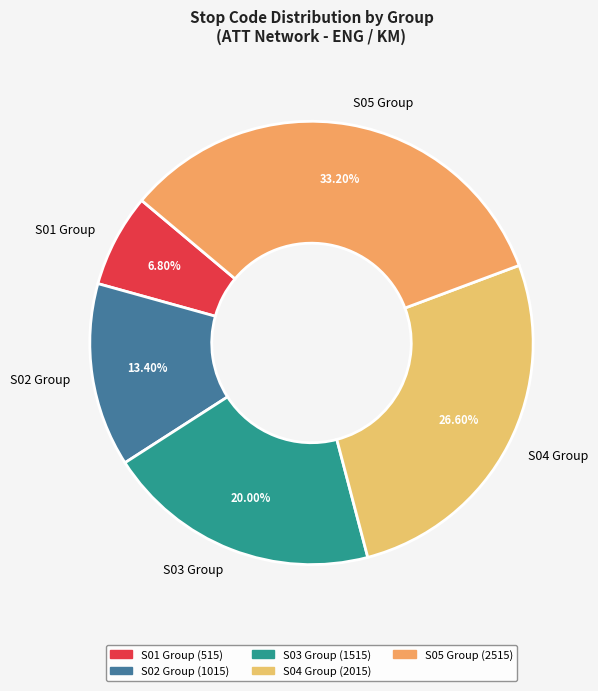

Rank the categories by value from highest to lowest.

S05 Group, S04 Group, S03 Group, S02 Group, S01 Group